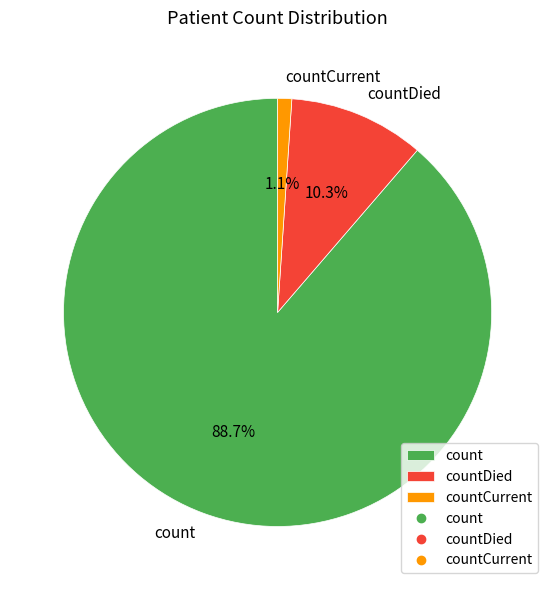

The countDied slice represents 2% of the pie. True or false?

False